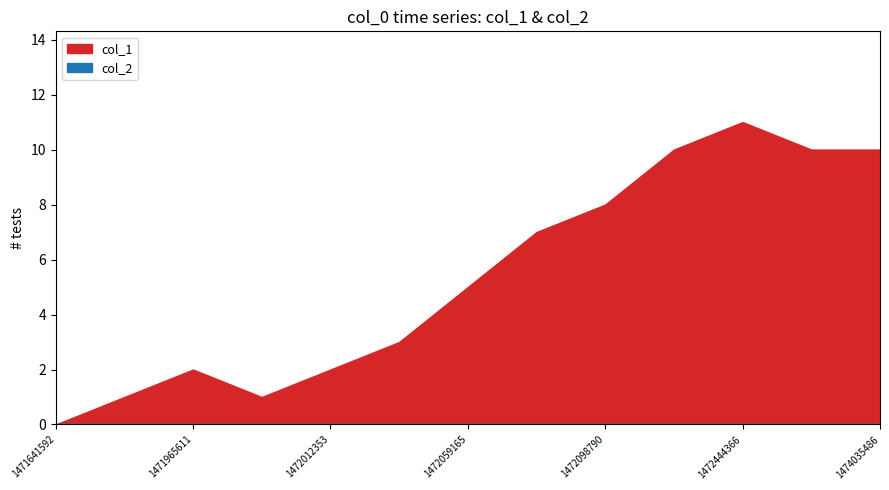

What is the difference between the col_1 values at 1472098790 and 1472519993?

2